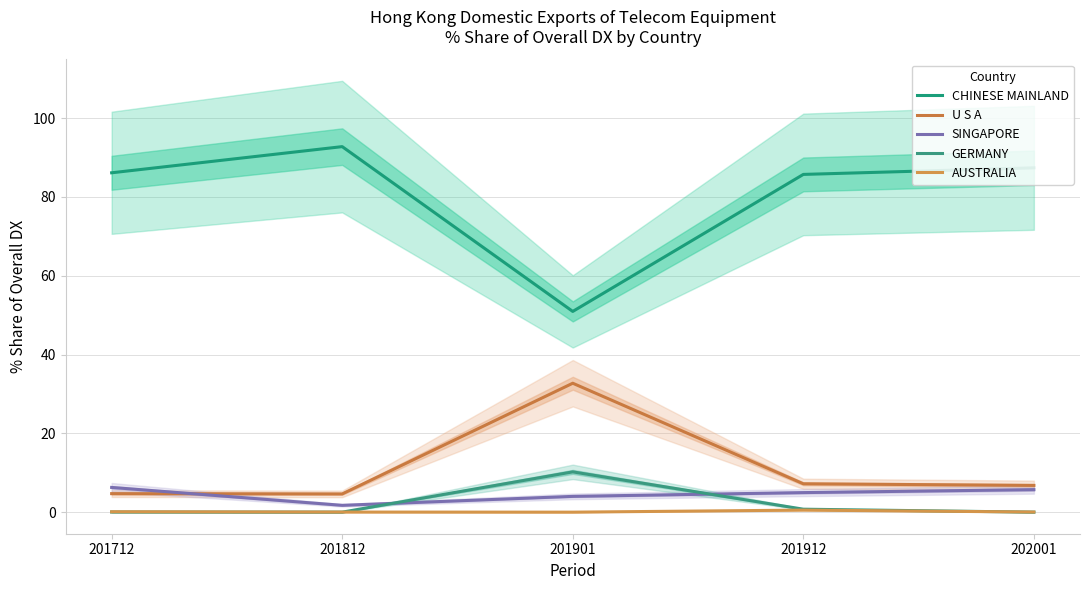

How many values in the U S A series are below 6?

2